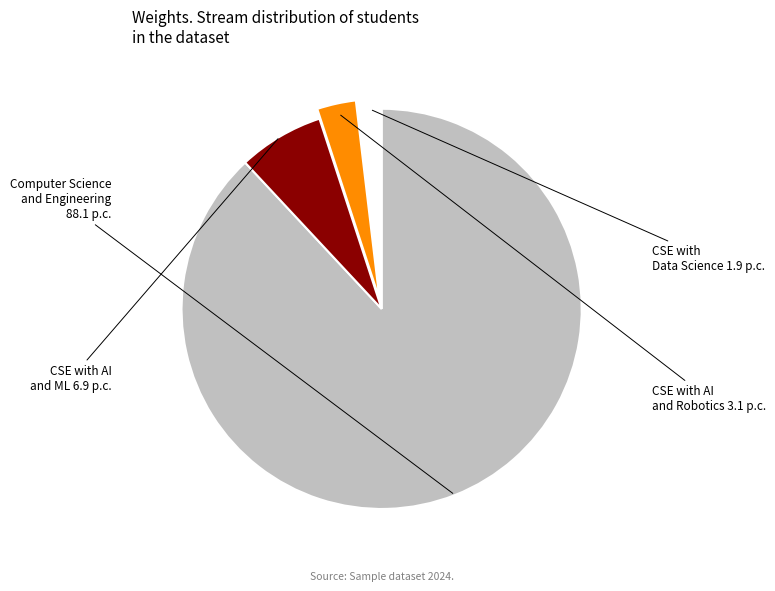

Is there a majority slice in this chart?

Yes